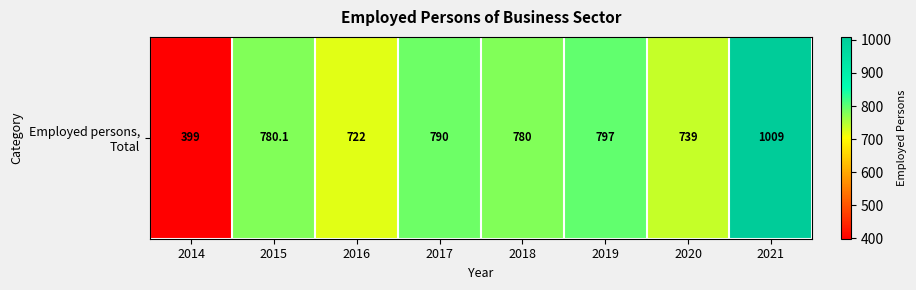

Between 2021 and 2016, which is larger?

2021